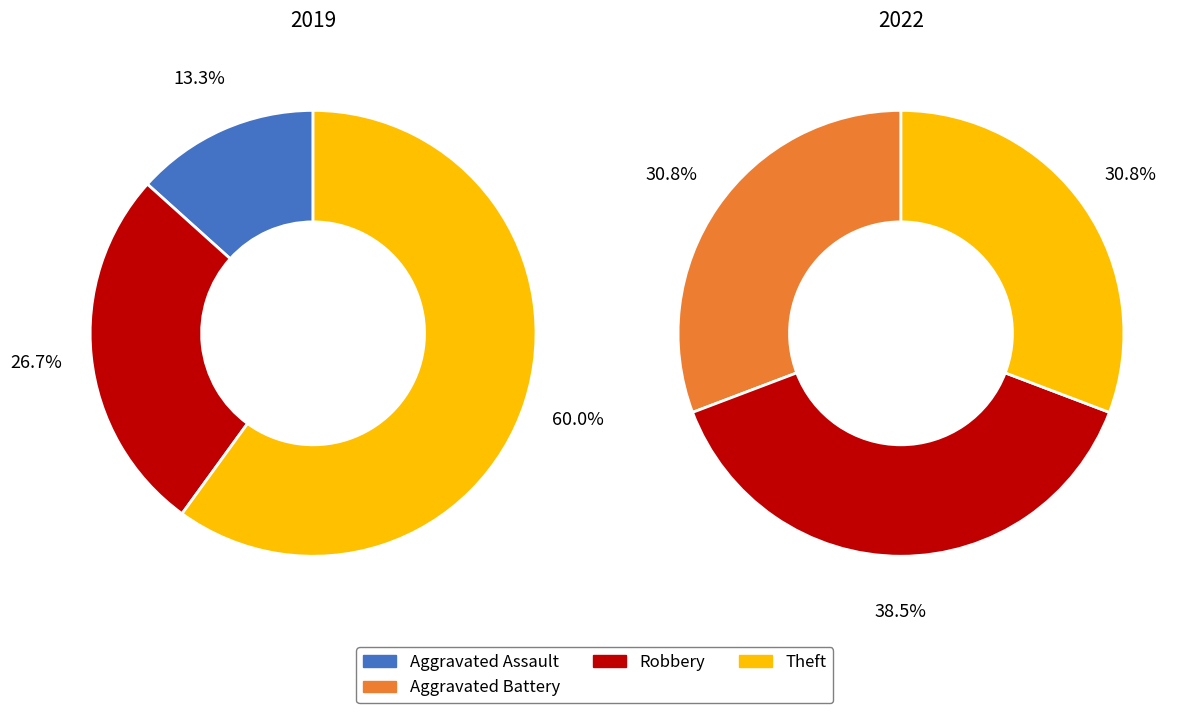

What is the difference between the highest and lowest values at 3?

1